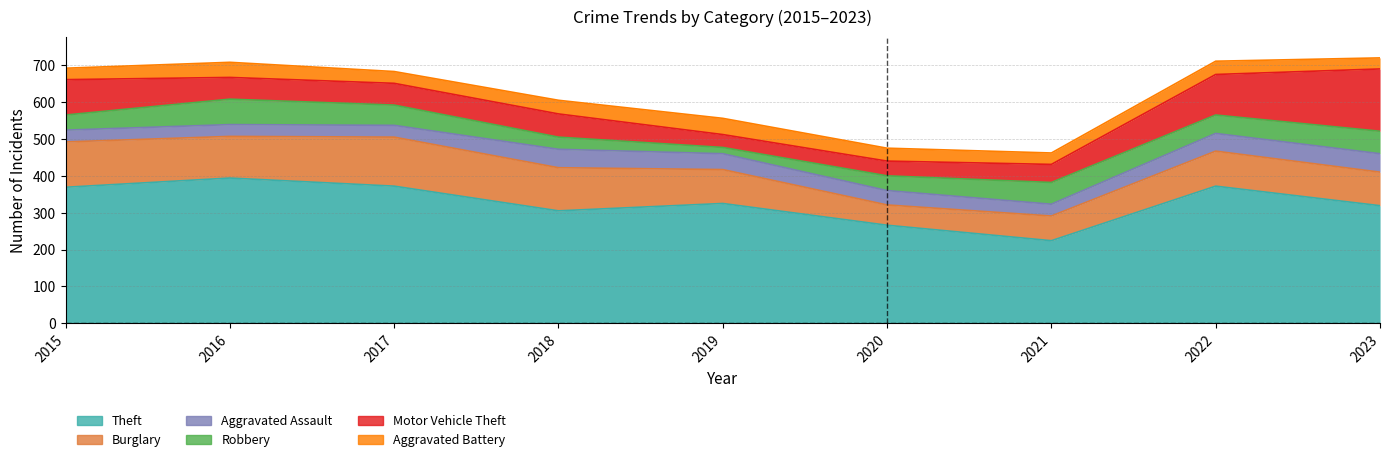

What is the difference between the second highest and second lowest values in the Robbery series?

28